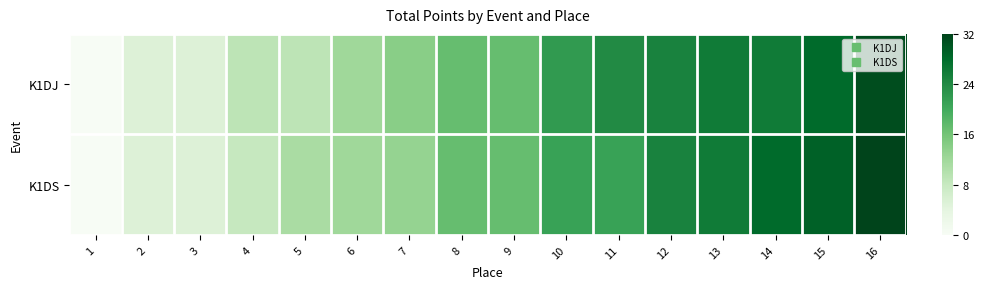

Which series has the largest range (max minus min)?

K1DS